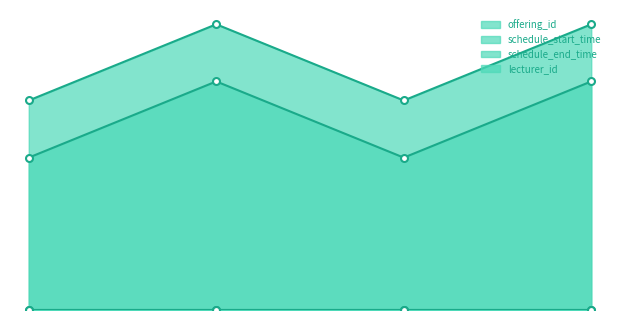

Which category has the lowest value in the schedule_start_time series?

1